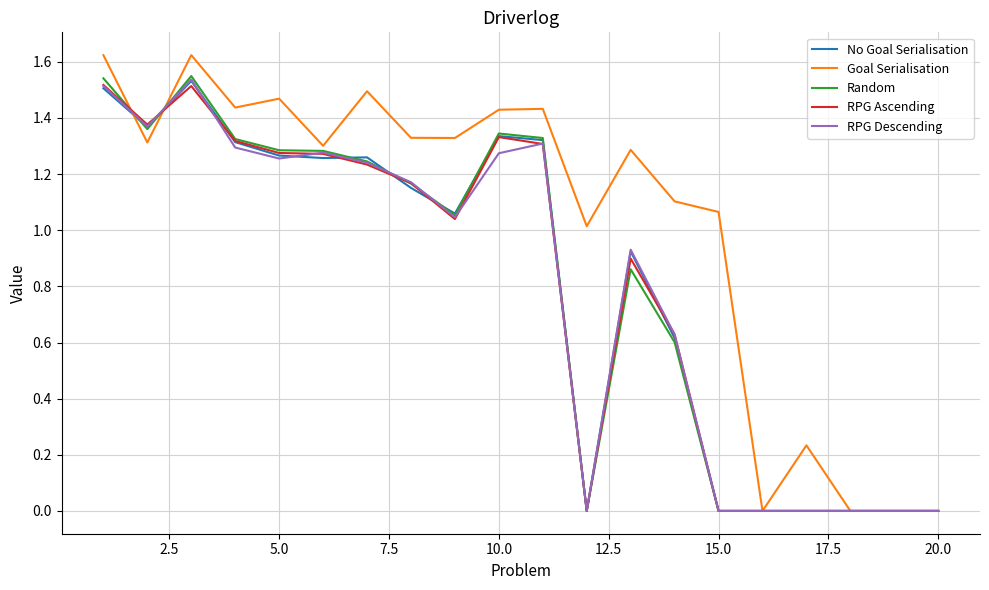

Which series has the widest spread of values?

Goal Serialisation